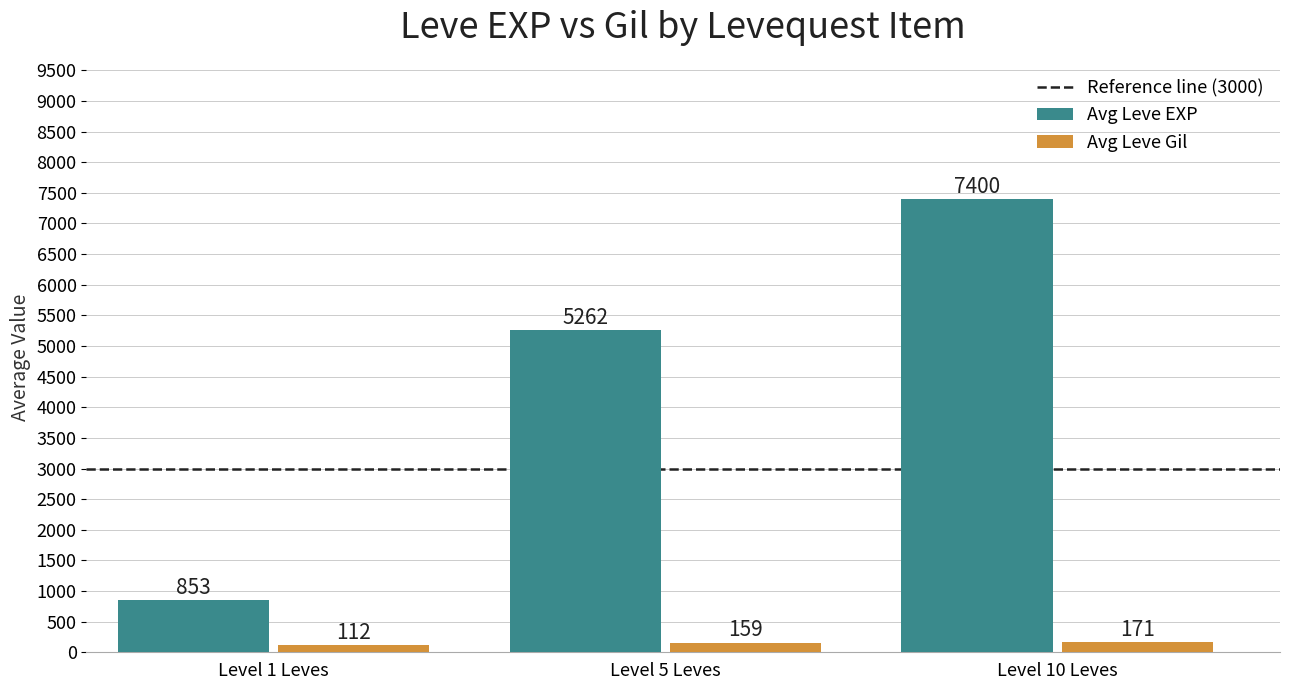

True or false: Avg Leve EXP has a value of 5261.7 at Level 5 Leves.

True